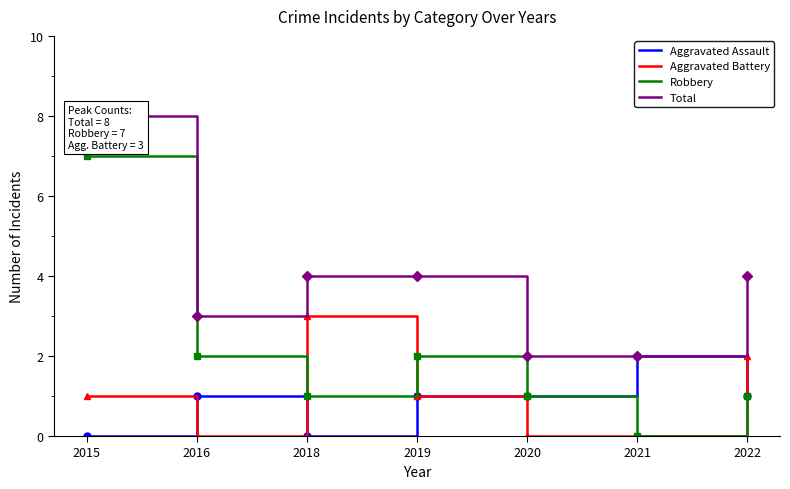

How many values in the Aggravated Battery series exceed 1?

2